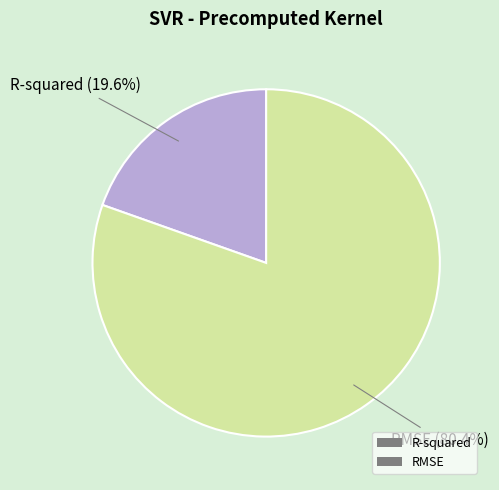

Between R-squared and RMSE, which is larger?

RMSE